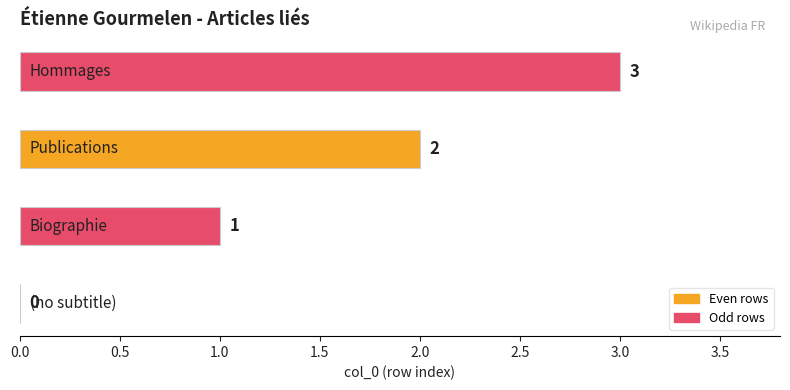

What is the maximum value shown in the chart?

3